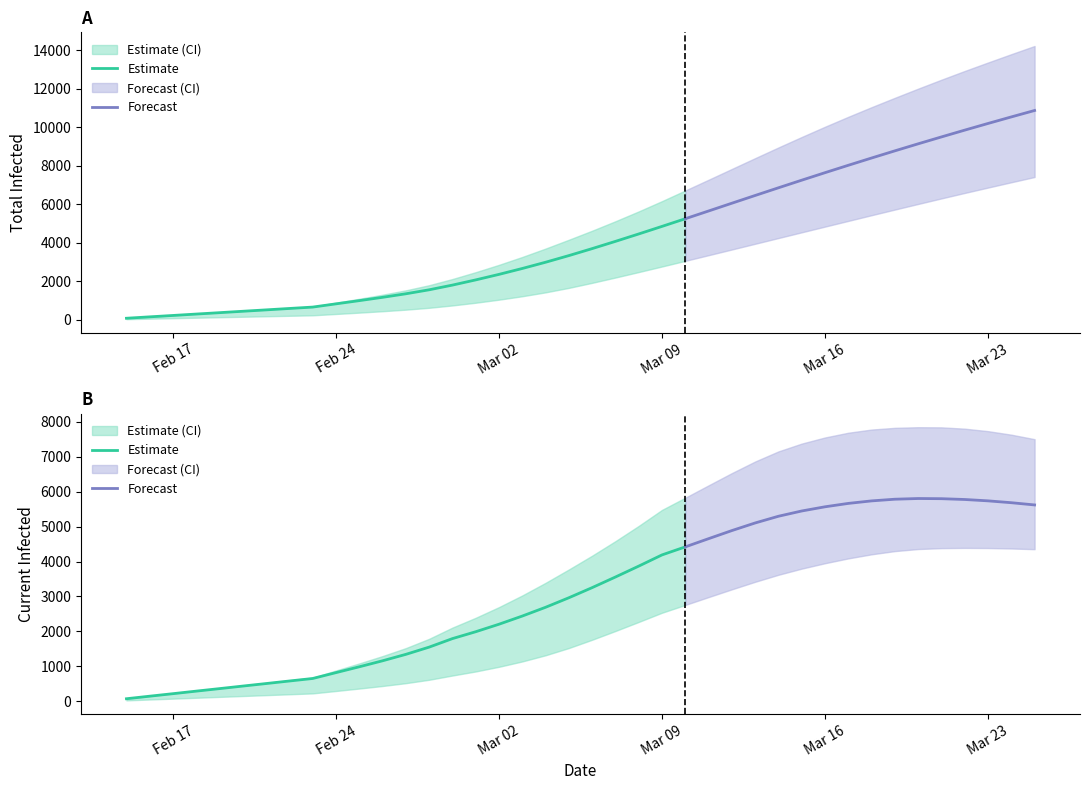

Which category has the highest value in the predicted_current_infected_mean series?

34